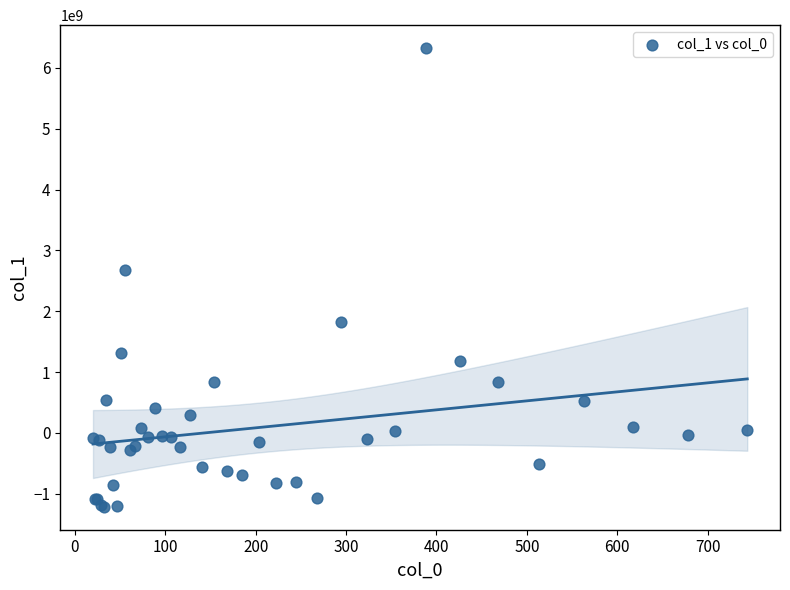

What Y value in the scatter plot is closest to 2556262460?

2681360666.0